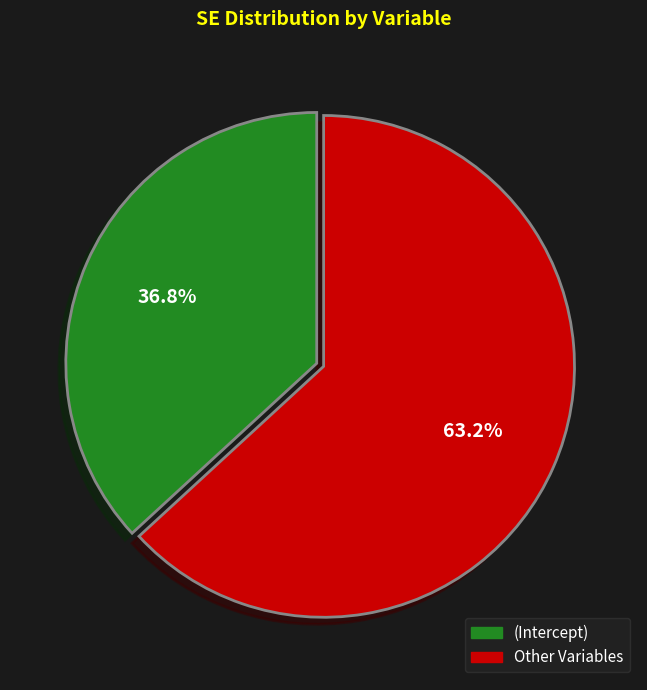

Does any single category account for the majority?

Yes